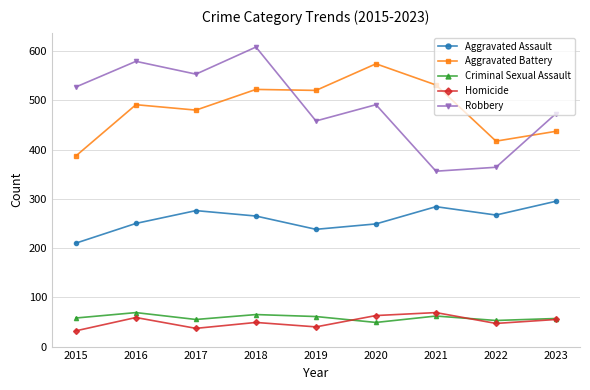

Which series changed the most between 2016 and 2022?

Robbery